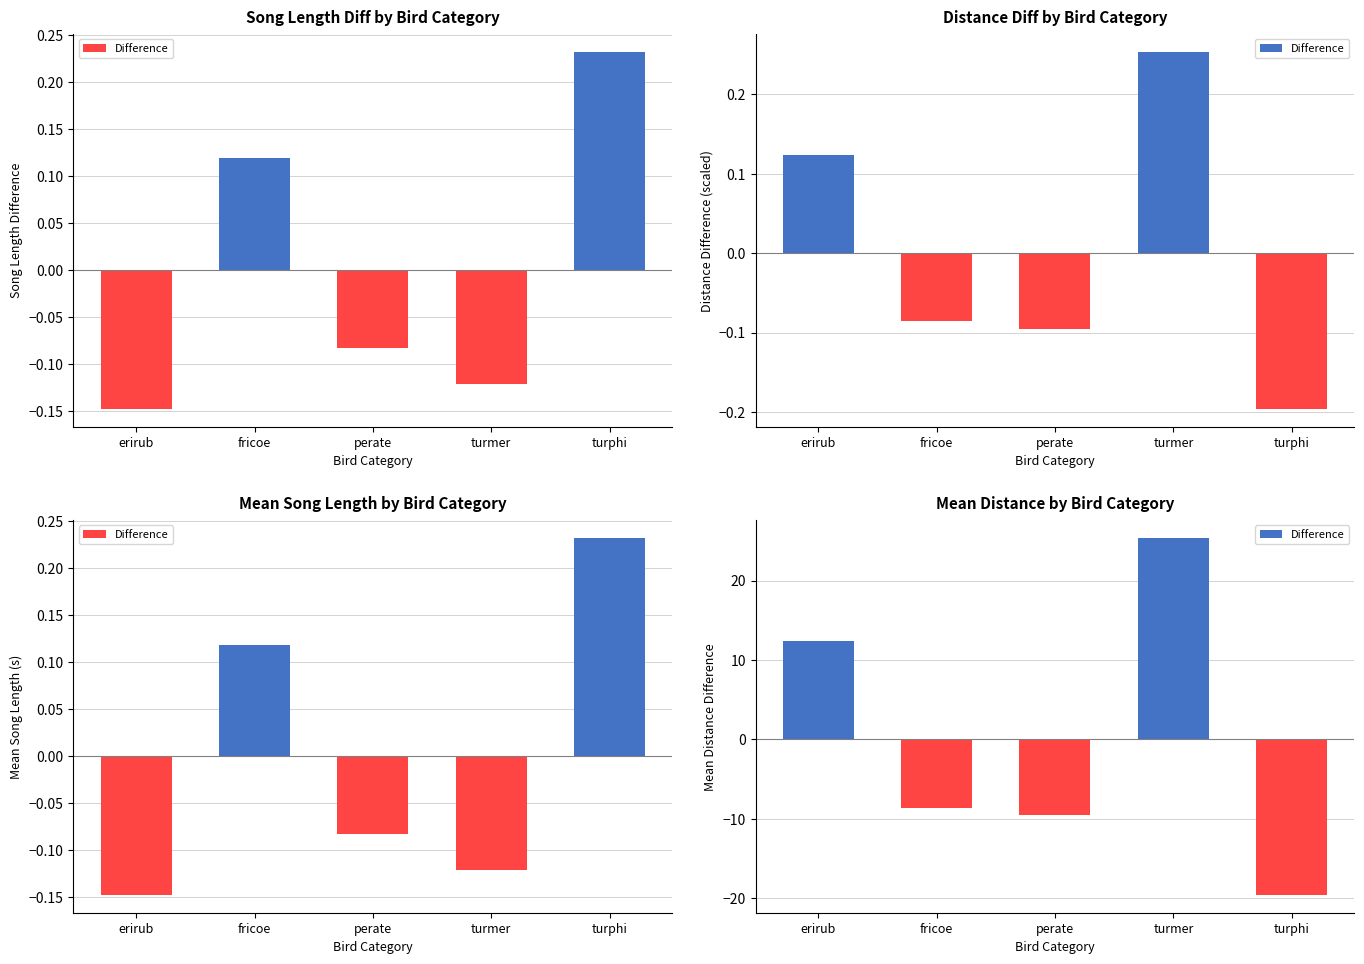

Rank the categories by value from highest to lowest.

turmer, erirub, fricoe, perate, turphi